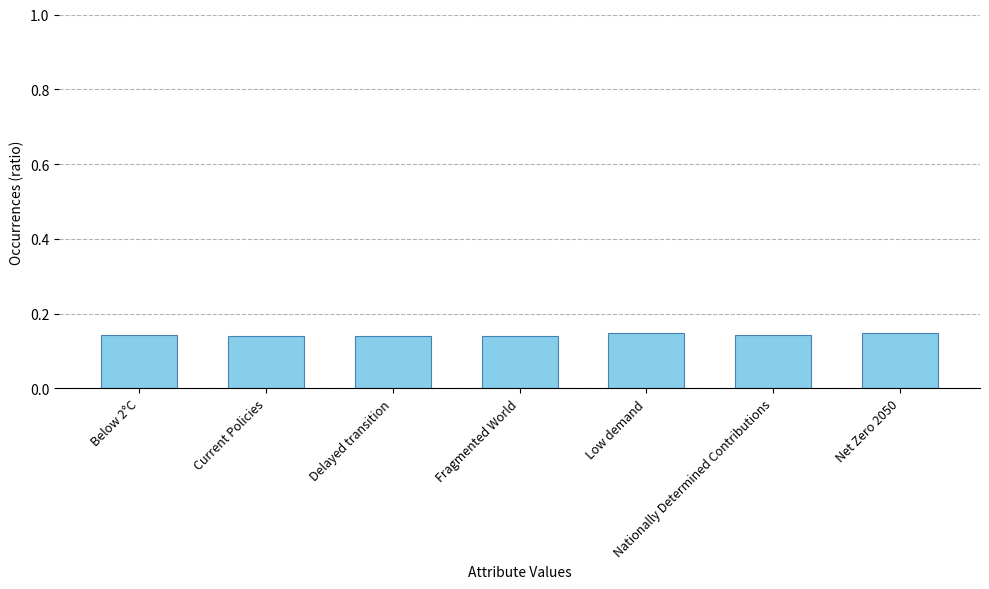

Is it true that the value at Low demand is 0.2?

False